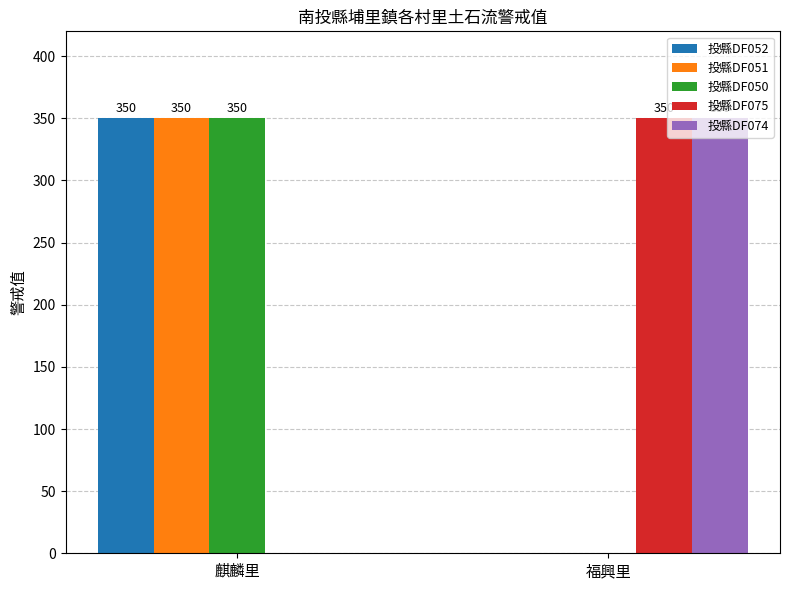

Where is 投縣DF075 nearest to the value 175?

麒麟里